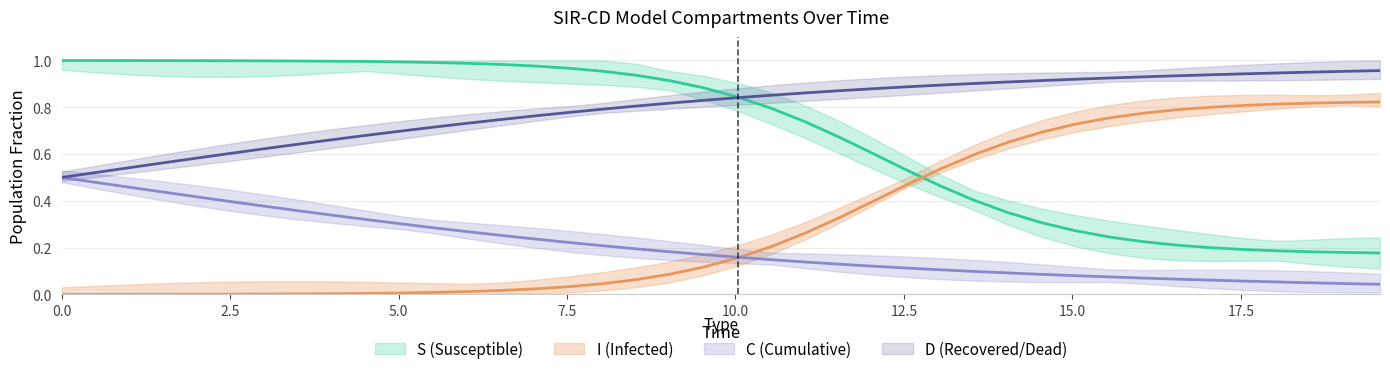

Is this an area chart (filled region under the line)?

No